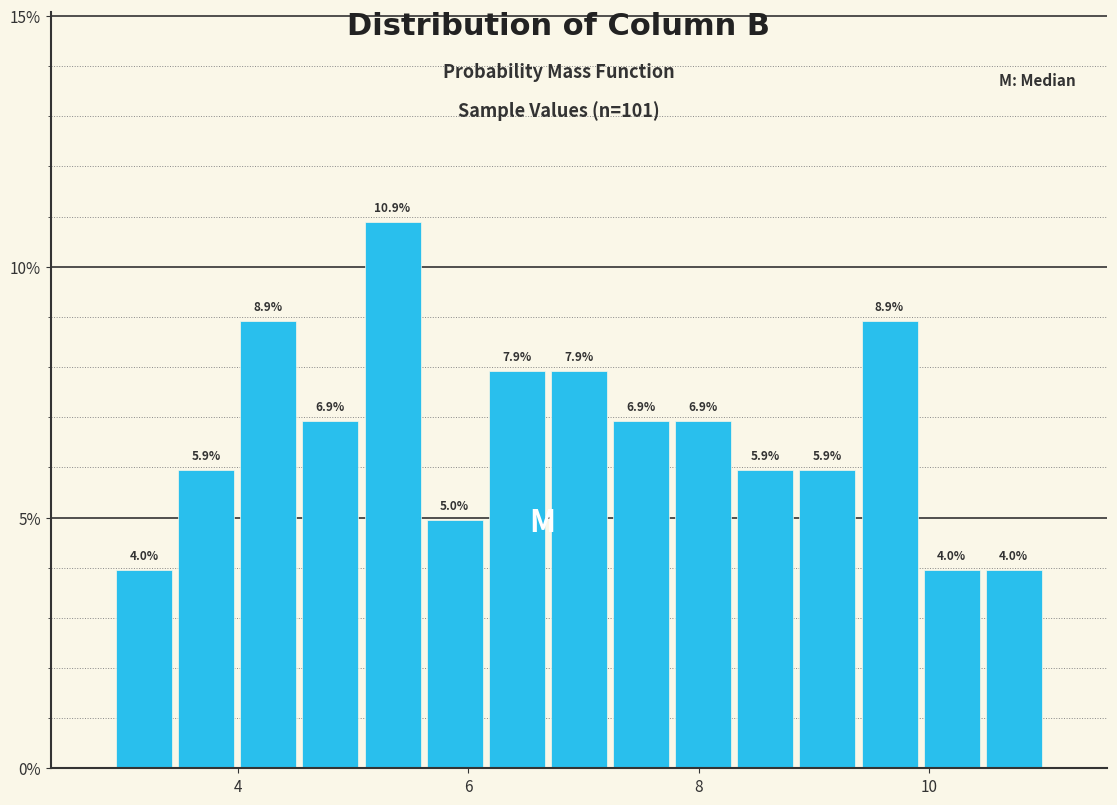

Around what value on the x-axis is the tallest bar? Give the approximate position of its centre, as read against the axis.

5.4